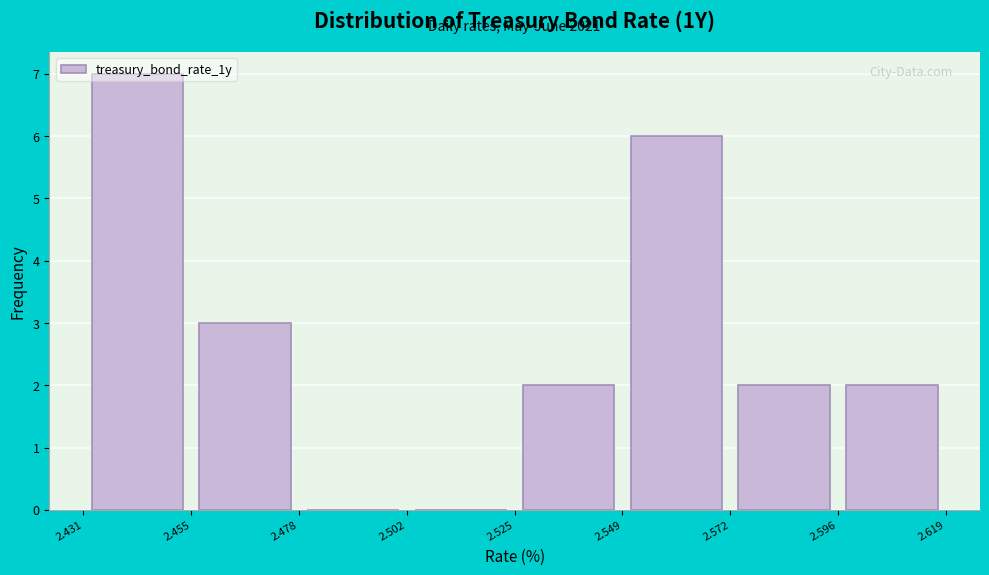

Which range on the x-axis has the tallest bar?

2.431 to 2.455